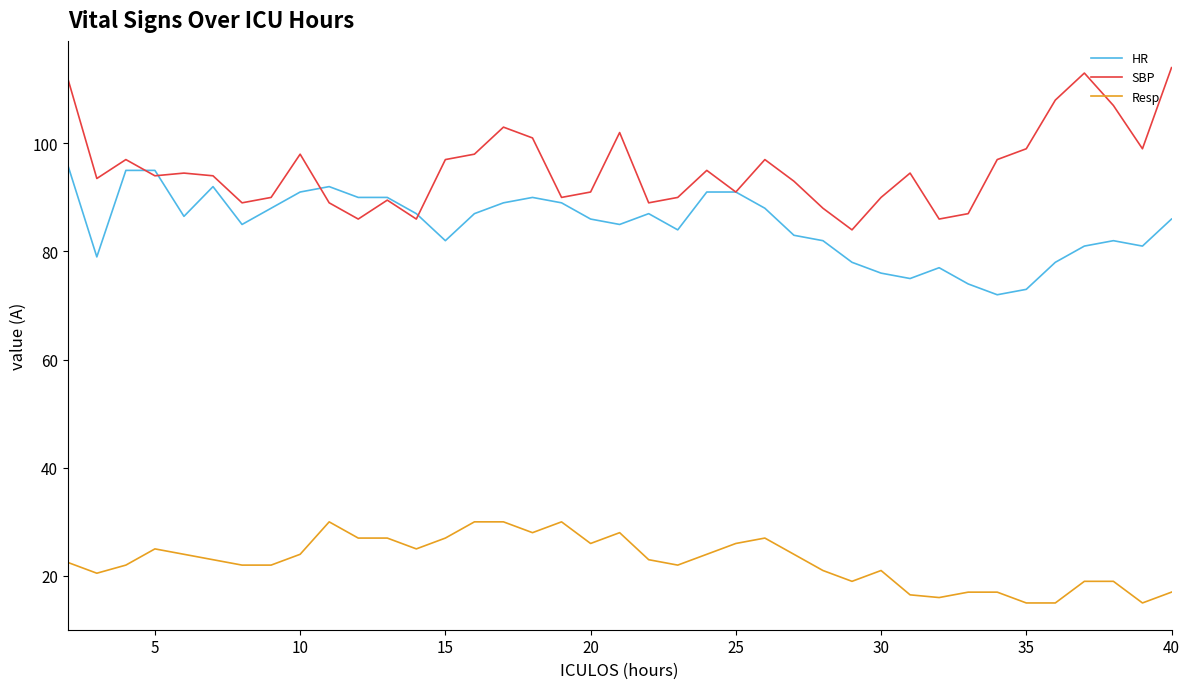

What is the highest value of the Resp series?

30.0